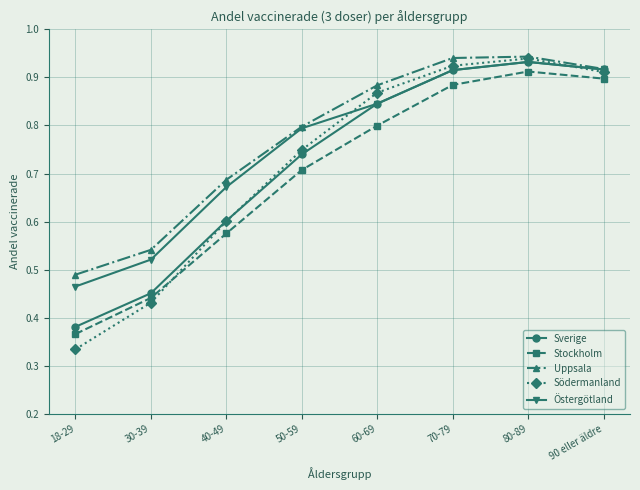

What position from the left is 18-29?

1